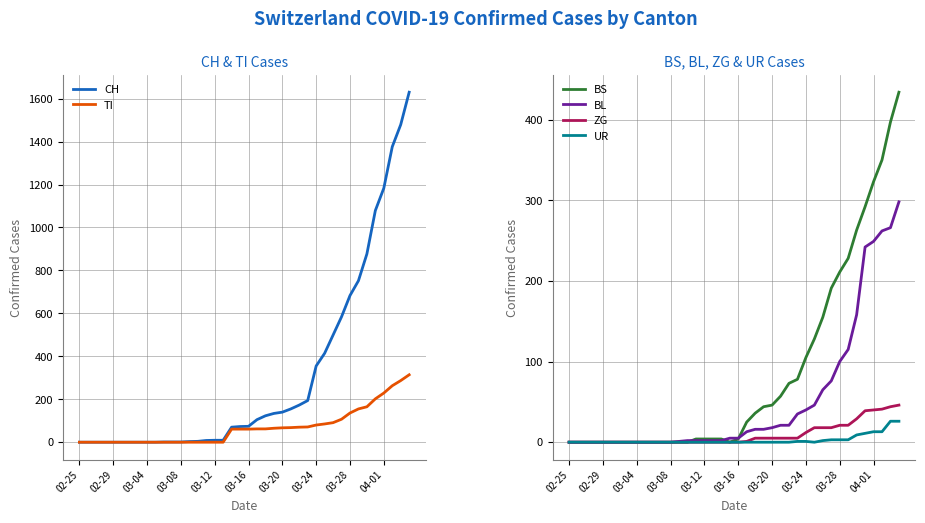

Which label corresponds to the smallest value in the chart?

02-25